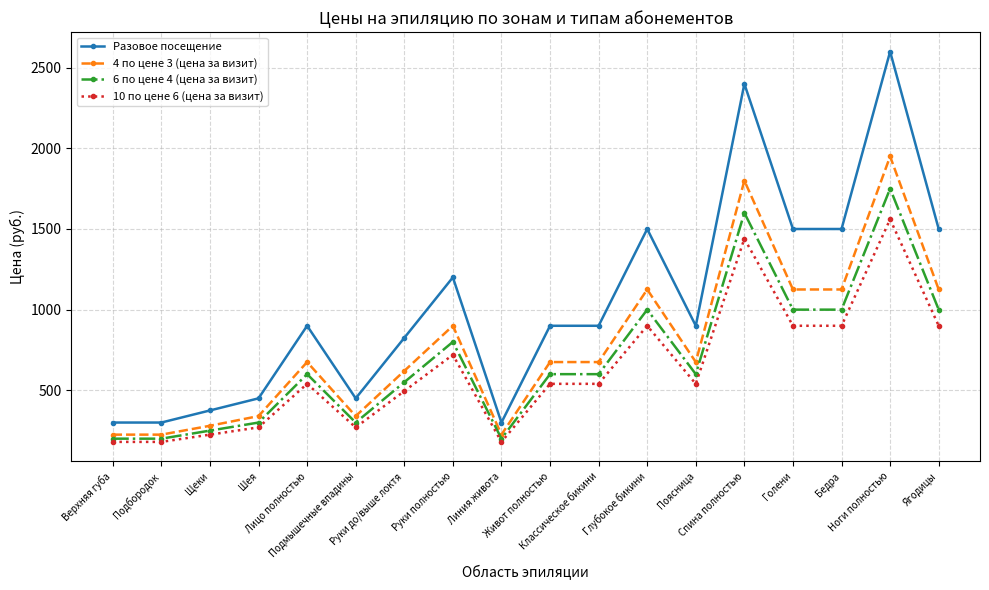

What is the sum of all Разовое посещение values?

18800